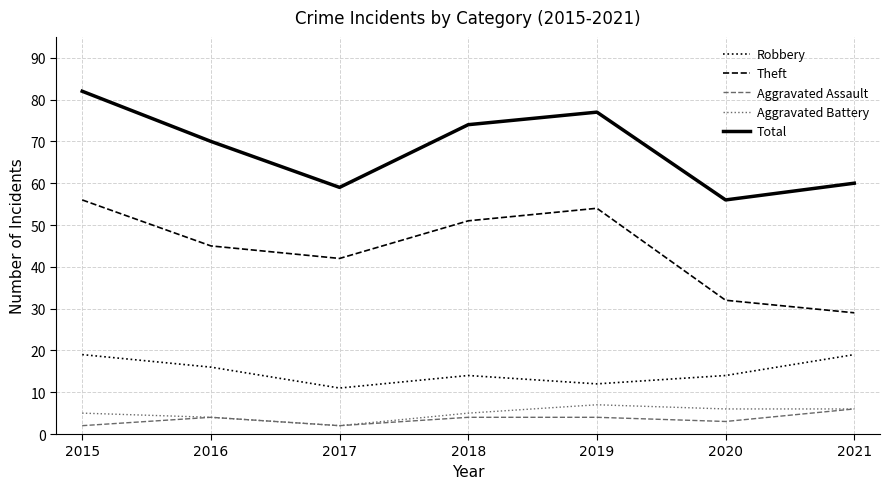

In Robbery, how many points are lower than both neighbors (excluding endpoints)?

2